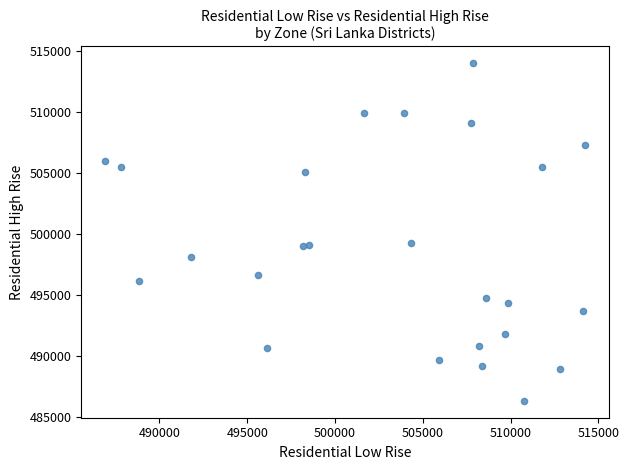

What is the range of Y values (max minus min)?

27711.2